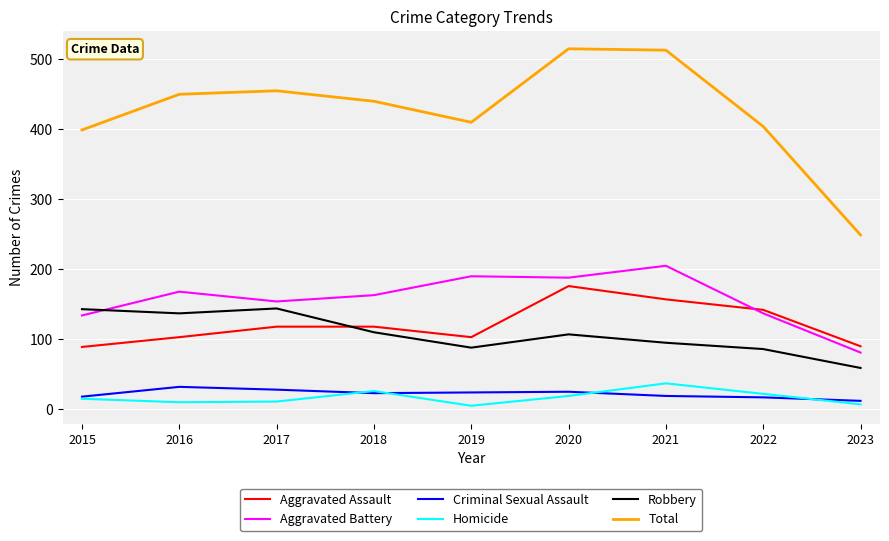

What value does the Total series have at 2015, to the nearest 10?

400